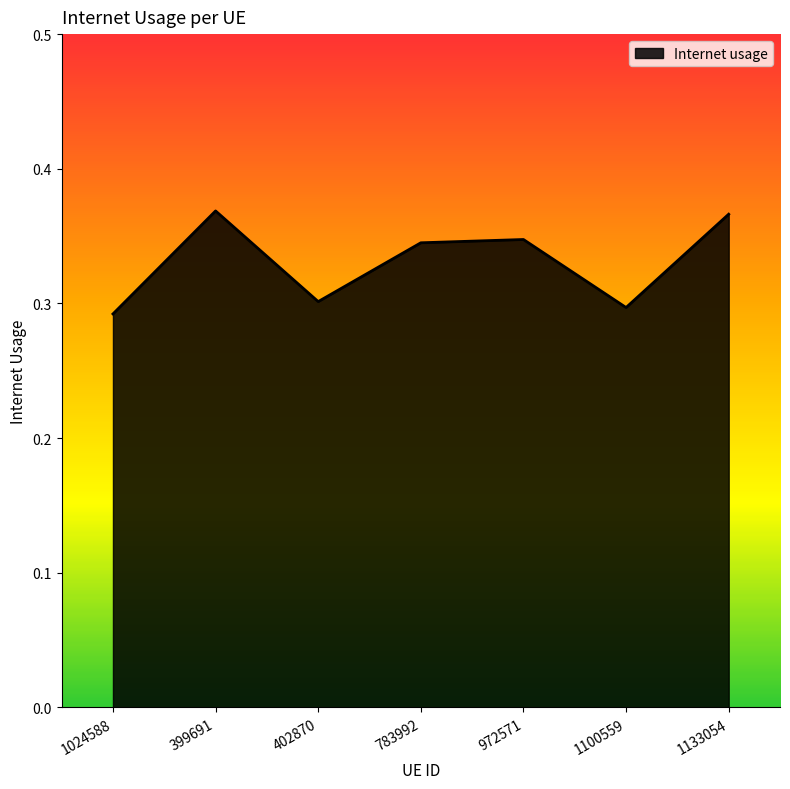

What position from the right is 1024588?

7